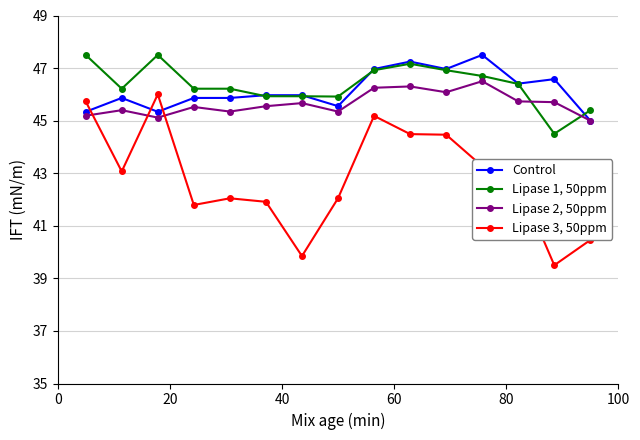

What is the lowest value of the Lipase 3, 50ppm series?

39.5